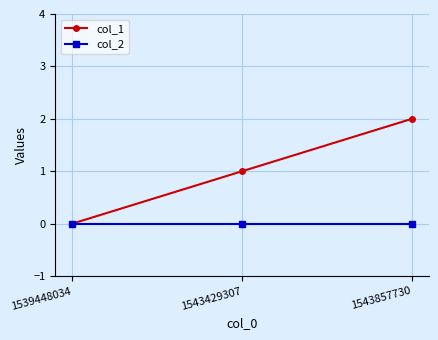

Reading left to right, extract all data points from this chart.

col_1: 0	1	2
col_2: 0	0	0